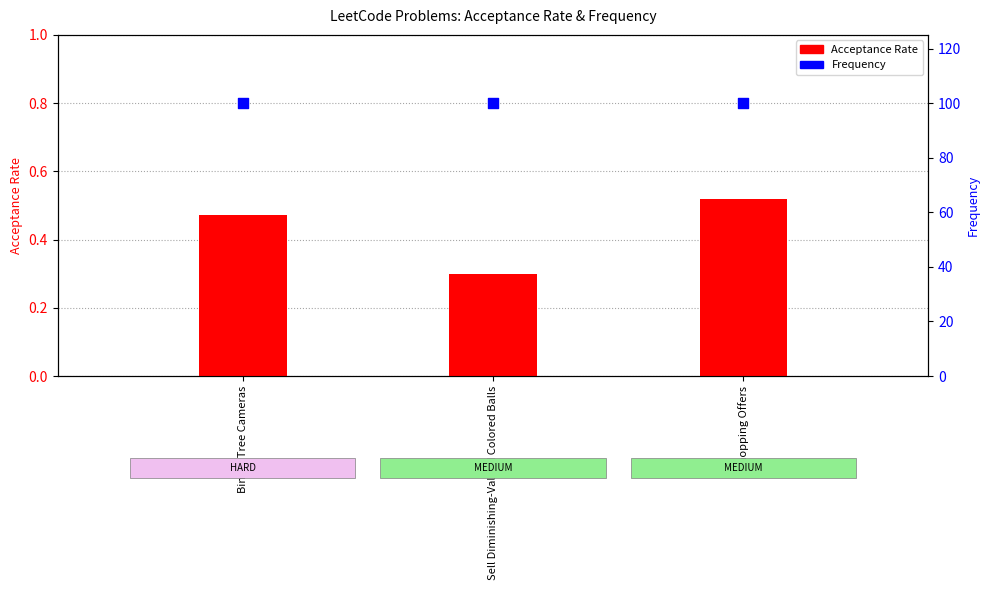

What is the total value across all series at Sell Diminishing-Valued Colored Balls?

100.3